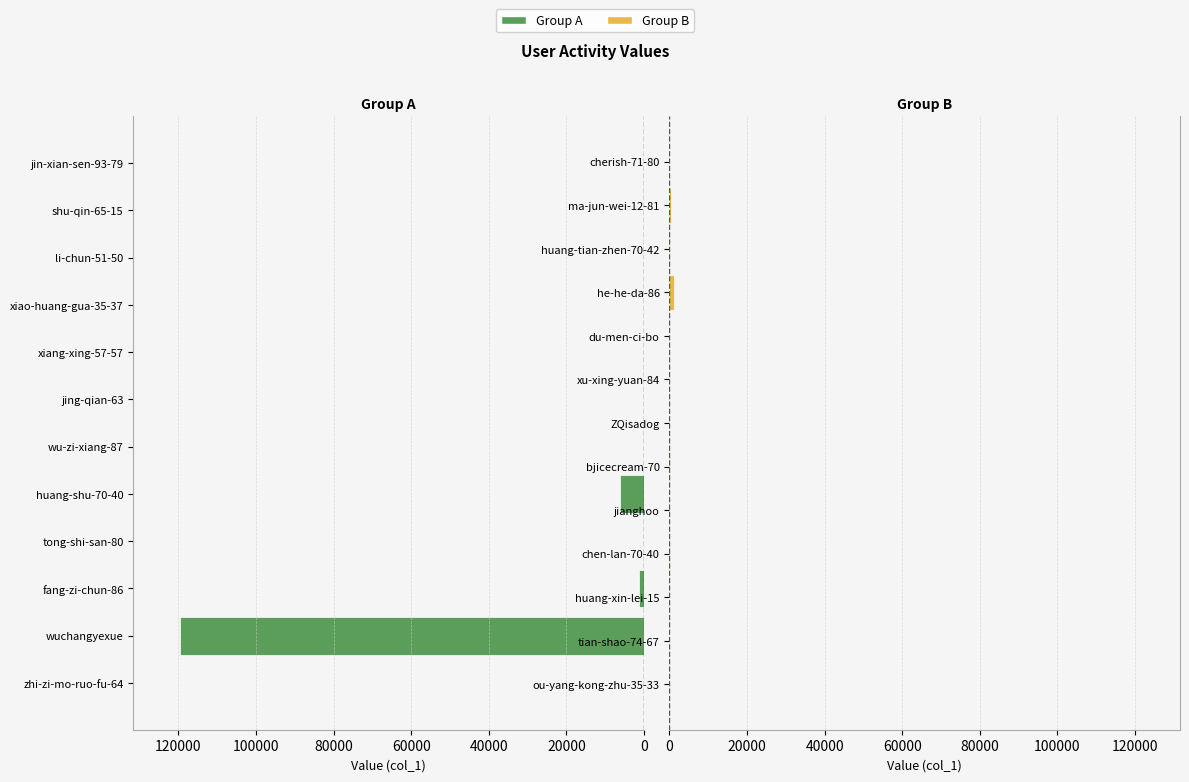

Reading right to left, extract all data points from this chart.

cherish-71-80=4	ma-jun-wei-12-81=302	huang-tian-zhen-70-42=26	he-he-da-86=1212	du-men-ci-bo=3	xu-xing-yuan-84=3	ZQisadog=10	bjicecream-70=48	jianghoo=0	chen-lan-70-40=50	huang-xin-lei-15=0	tian-shao-74-67=0	ou-yang-kong-zhu-35-33=1	jin-xian-sen-93-79=0	shu-qin-65-15=0	li-chun-51-50=66	xiao-huang-gua-35-37=0	xiang-xing-57-57=0	jing-qian-63=3	wu-zi-xiang-87=1	huang-shu-70-40=6071	tong-shi-san-80=3	fang-zi-chun-86=1335	wuchangyexue=119652	zhi-zi-mo-ruo-fu-64=22